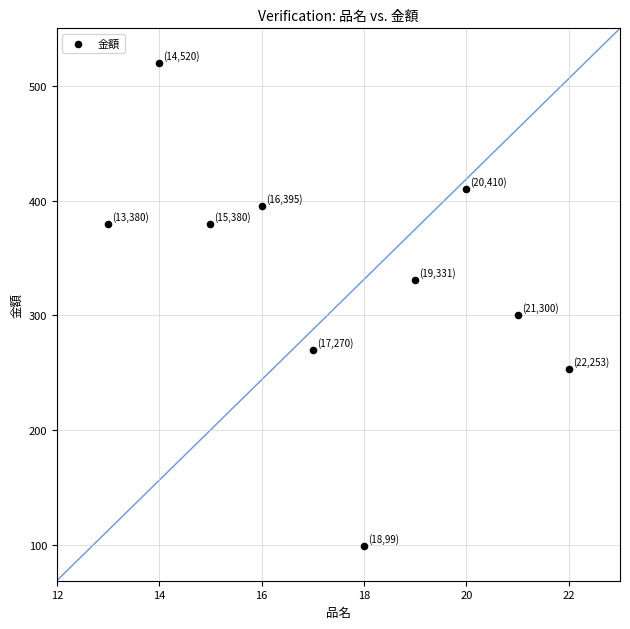

What Y value in the scatter plot is closest to 309?

300